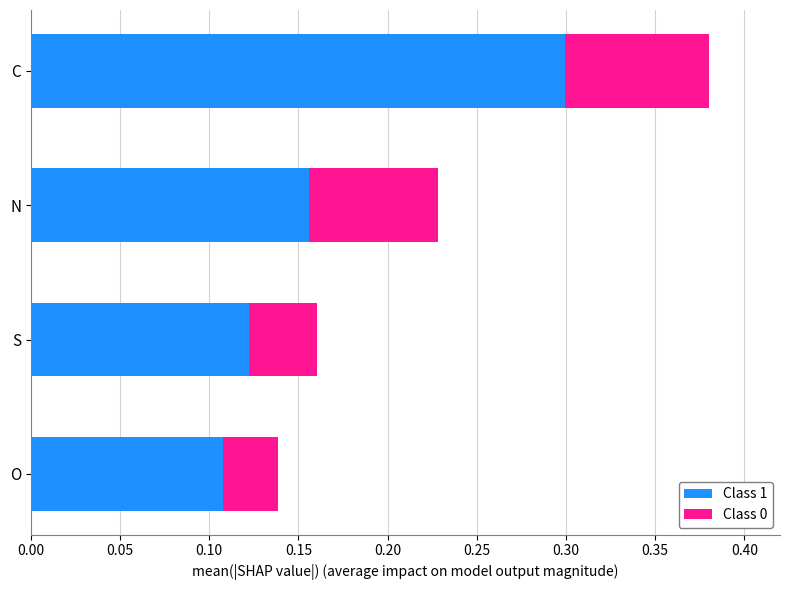

At which category is the sum across all series the highest?

C